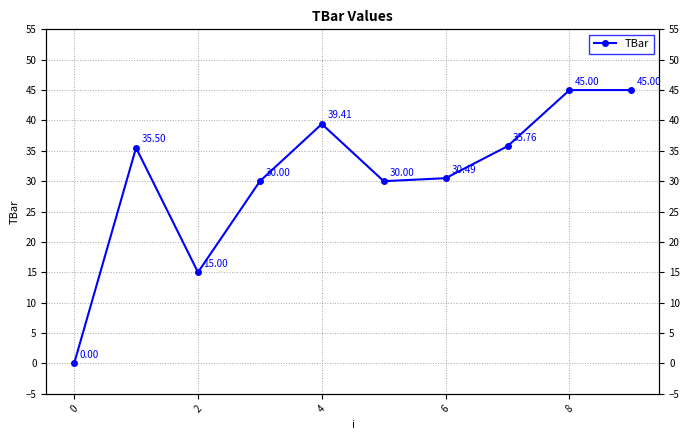

How many values are below 35?

5